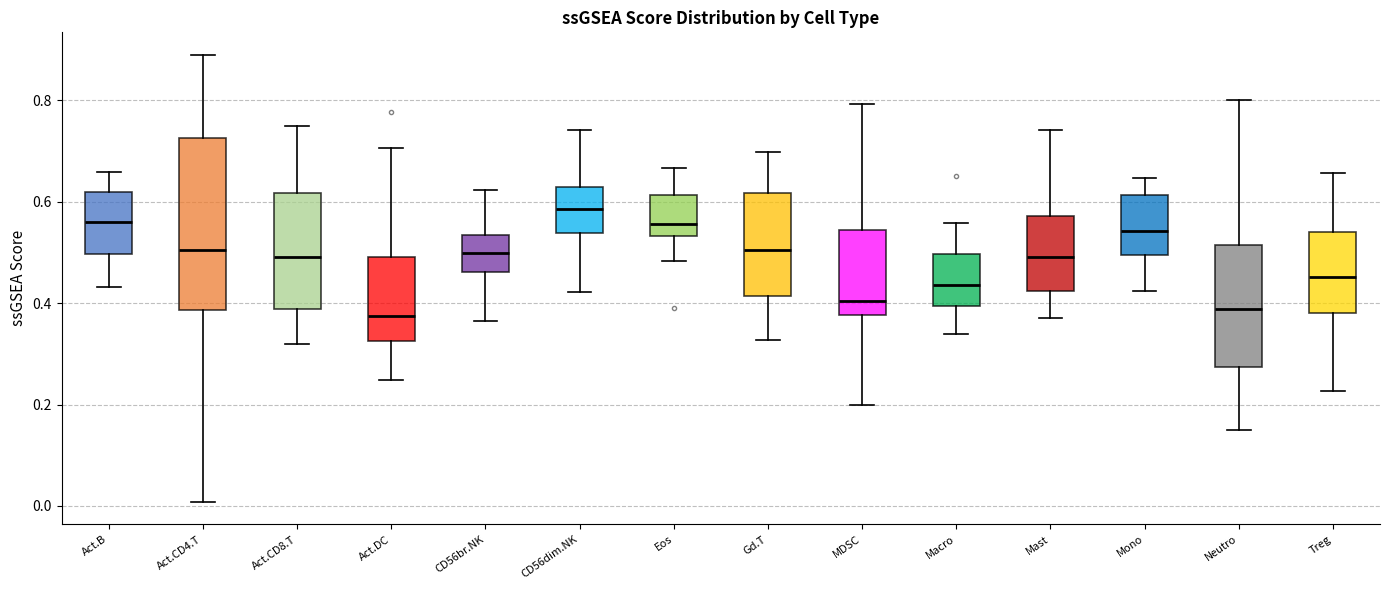

Where is the upper edge of the box for Mast on the y-axis? The values are not printed on the chart, so give them approximately, as read against the axis.

0.58